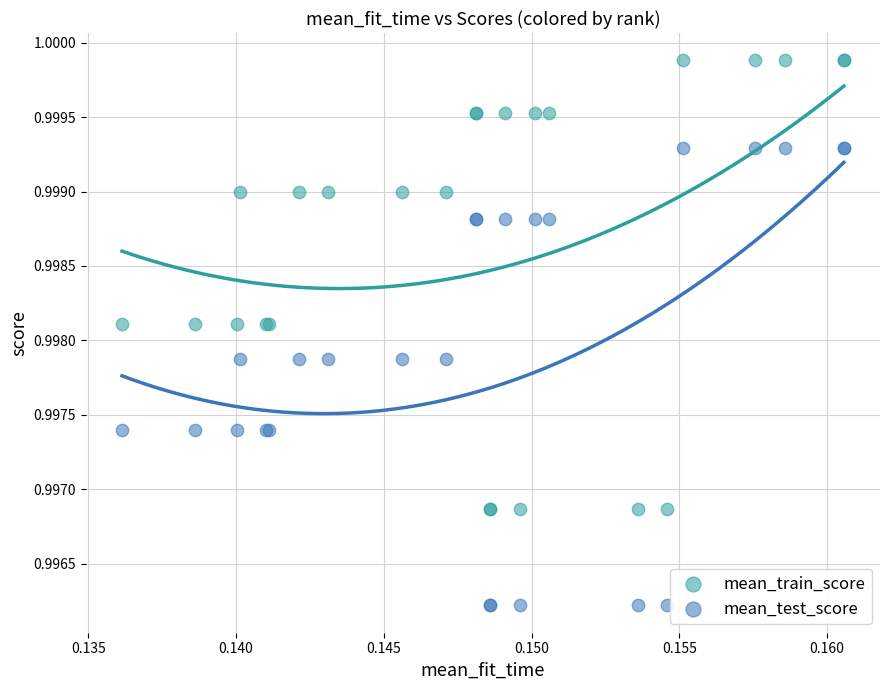

Which series contains the highest Y value?

mean_train_score